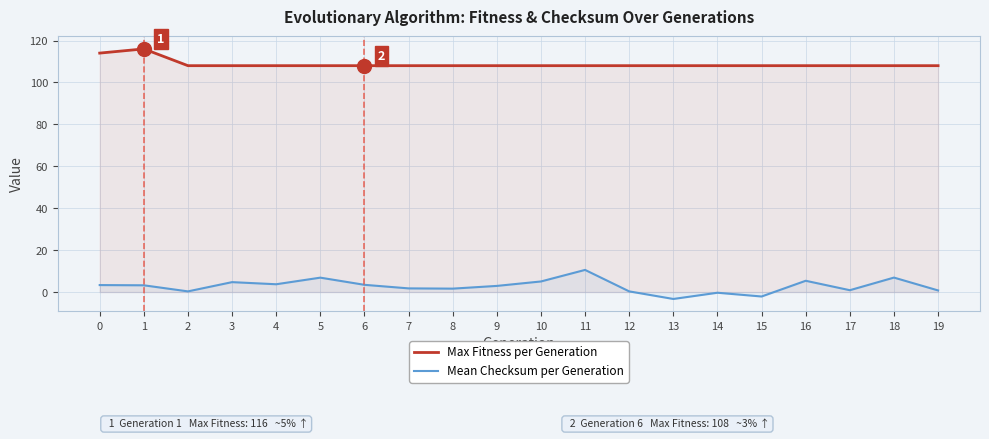

Which label corresponds to the largest value in the chart?

1